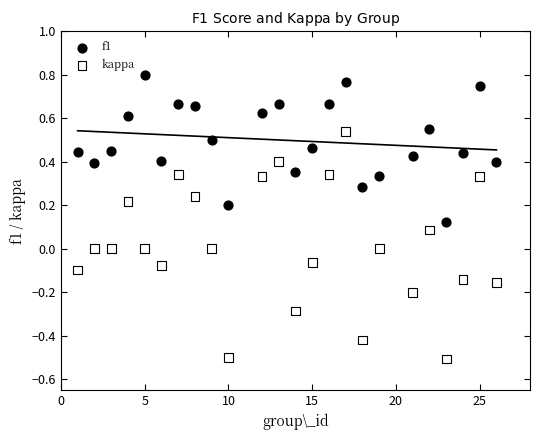

What are all the series names shown in the legend?

f1, kappa